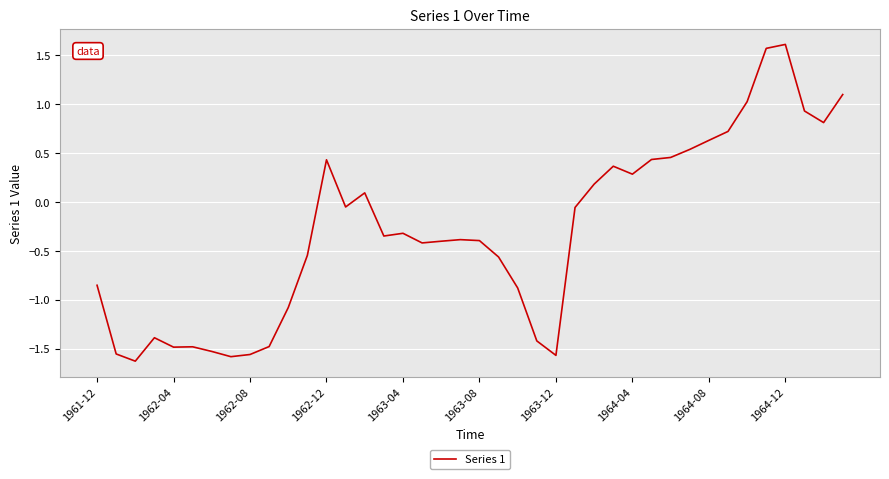

What is the maximum value shown in the chart?

1.6